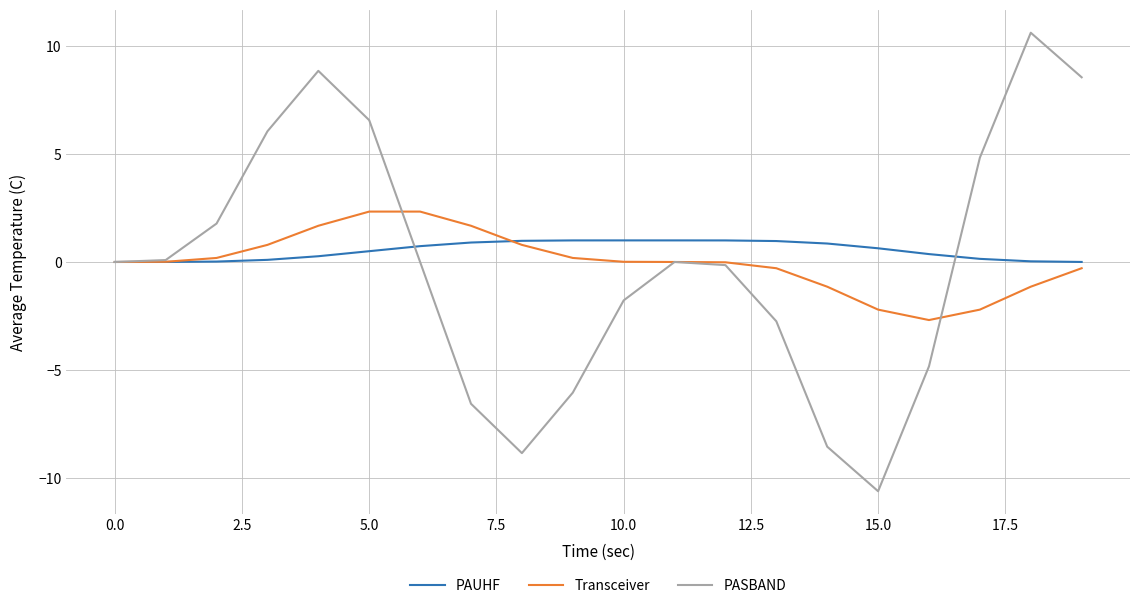

What is the greatest value displayed?

10.6